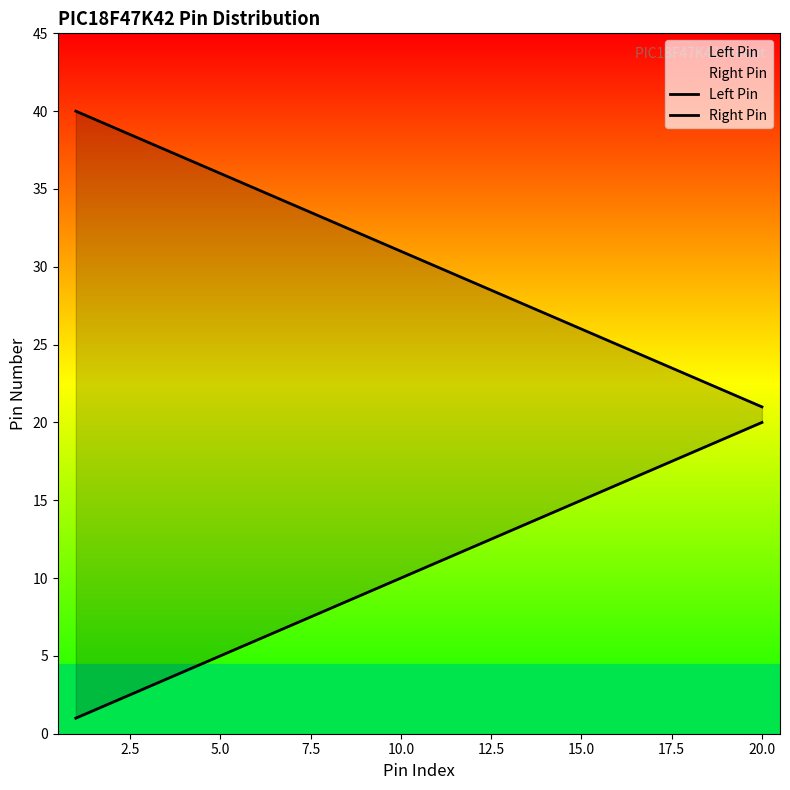

Which series has the largest total across all categories?

Right Pin